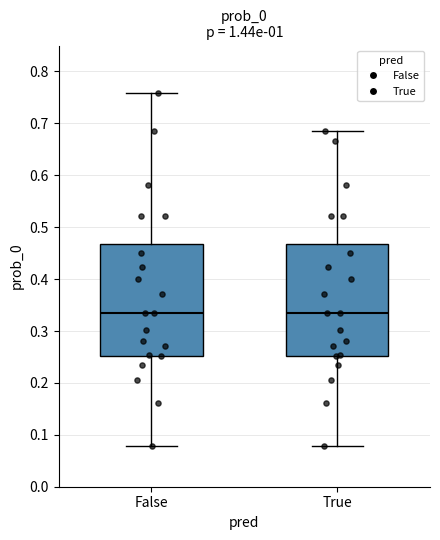

Reading left to right, transcribe this box plot: for each box, give where its median line is, the range the box spans, and where its two whiskers end, as read against the y-axis. The values are not printed on the chart, so give them approximately, as read against the axis.

False: median 0.33, box 0.25 to 0.47, whiskers 0.08 to 0.76
True: median 0.33, box 0.25 to 0.47, whiskers 0.08 to 0.68